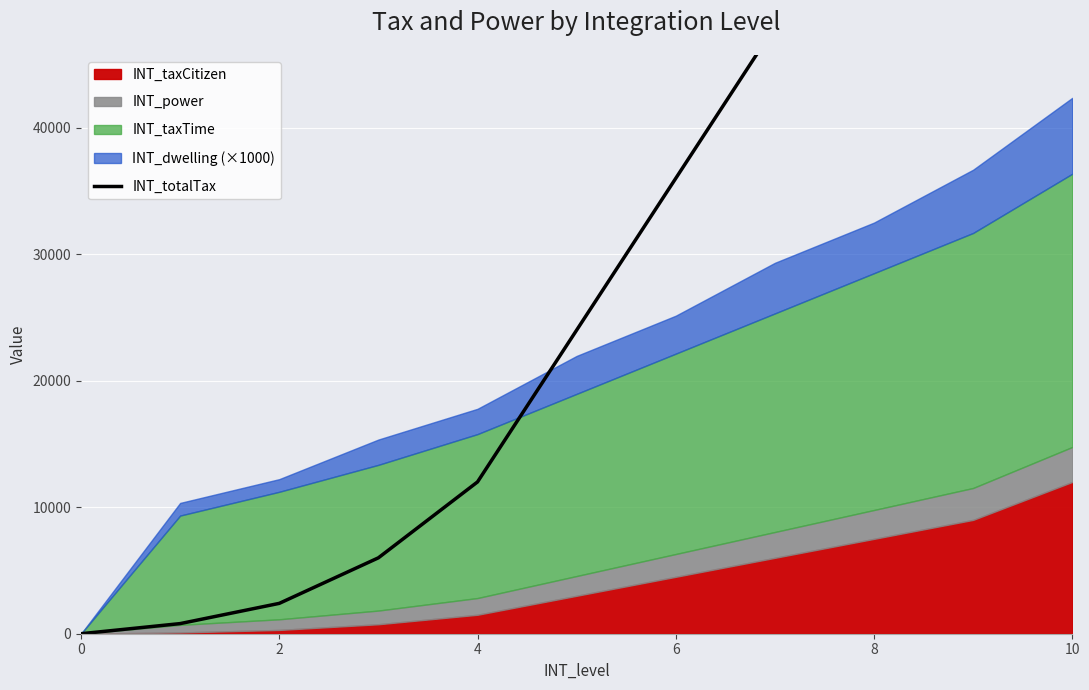

What is the difference between the second highest and minimum values?

72000